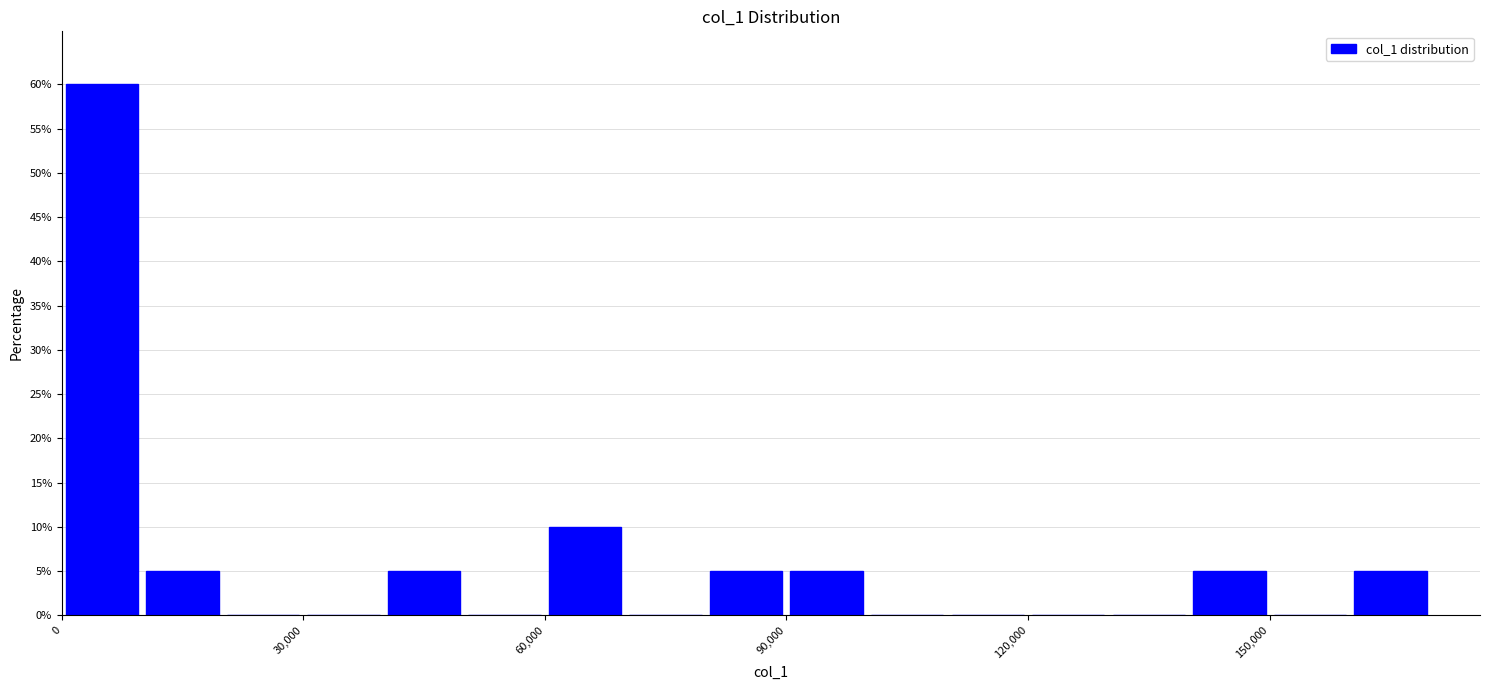

Read against the x-axis, roughly where is the centre of the tallest bar?

5000